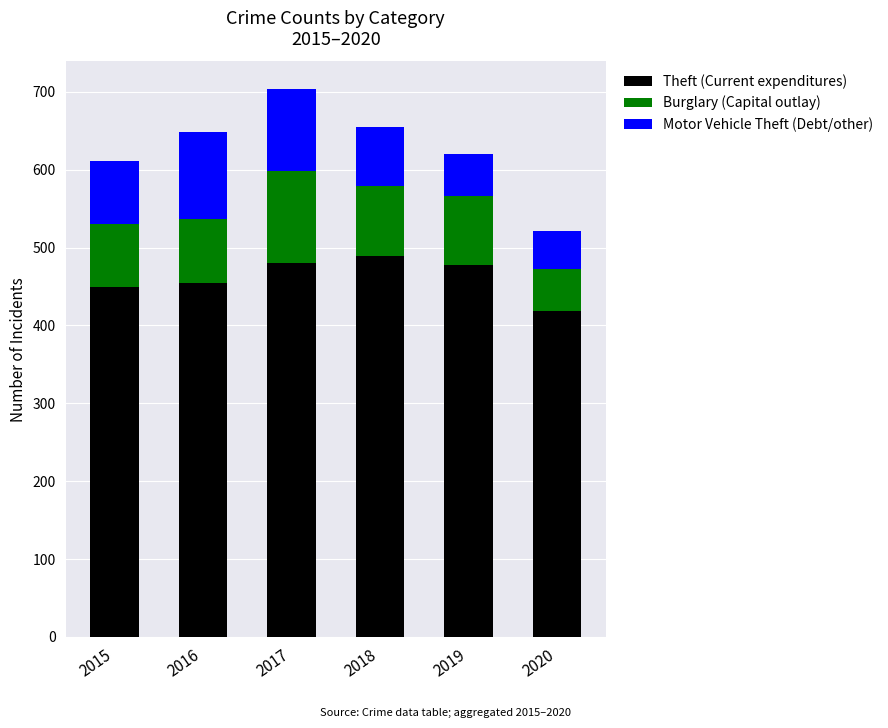

What is the average value of the Theft (Current expenditures) series?

462